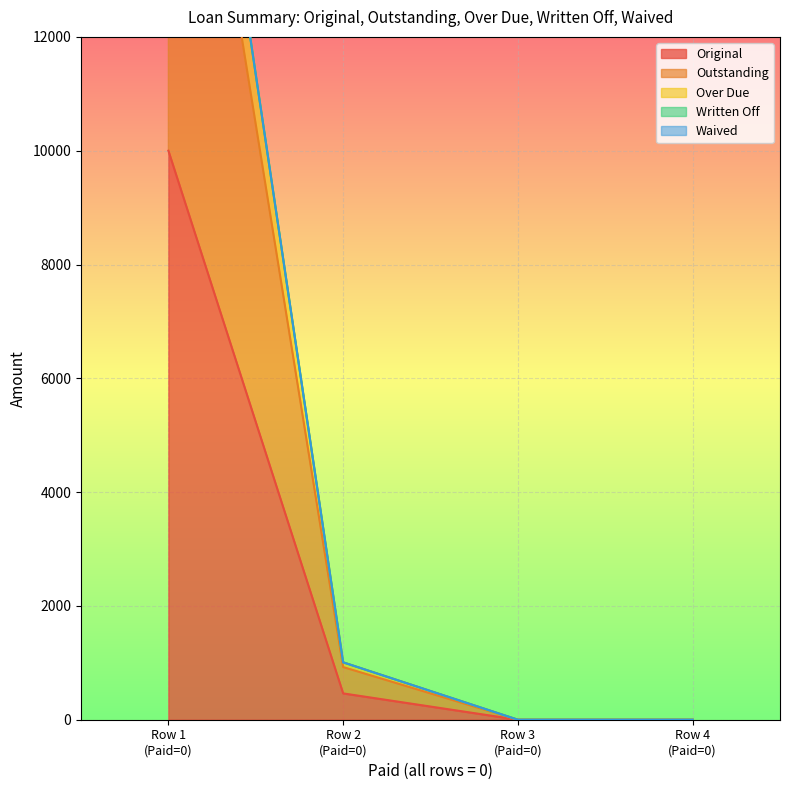

What is the spread (max minus min) of values at 0?

11666.7